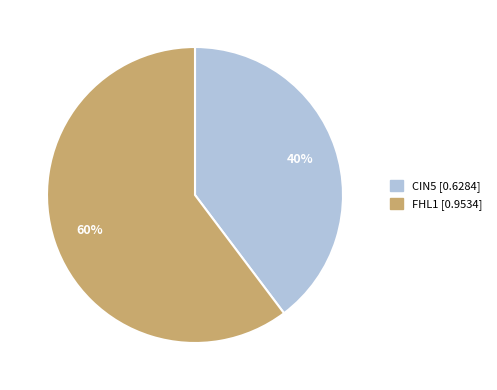

Is there any slice that represents more than half of the pie?

Yes